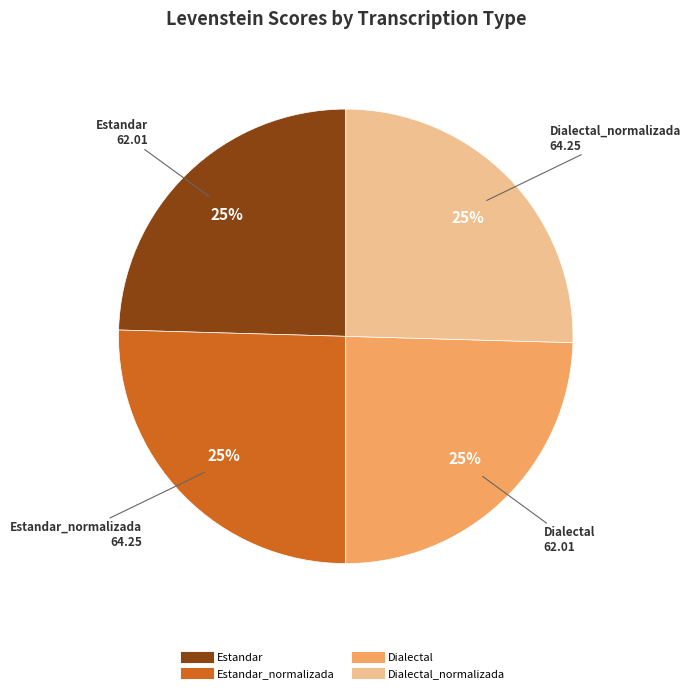

To the nearest percent, what is the average slice percentage?

25%